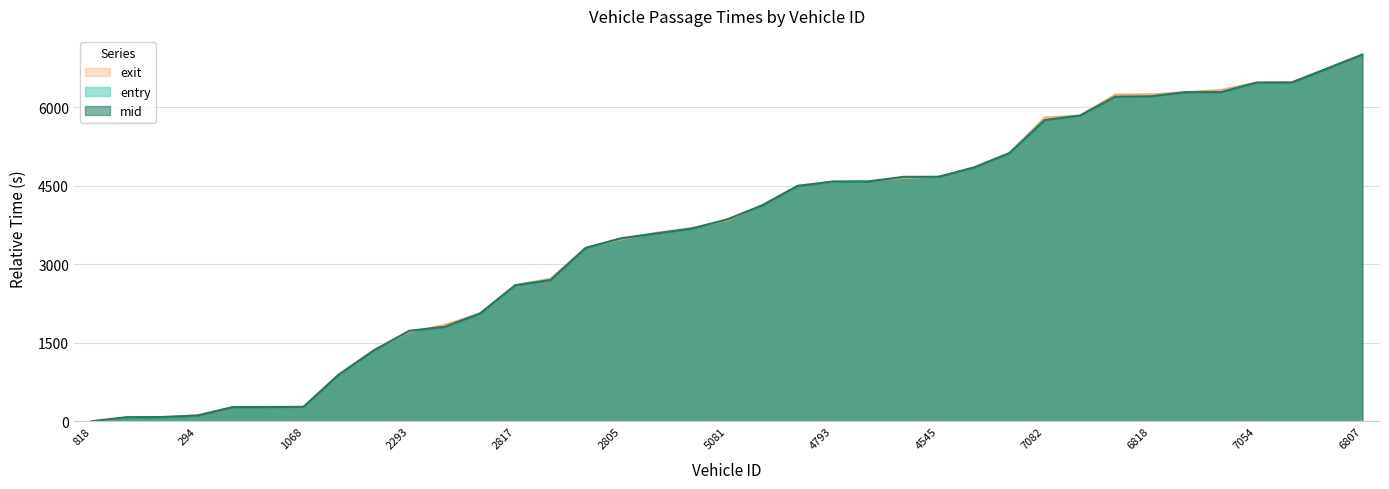

At 294, list the series in order from largest to smallest.

exit, mid, entry